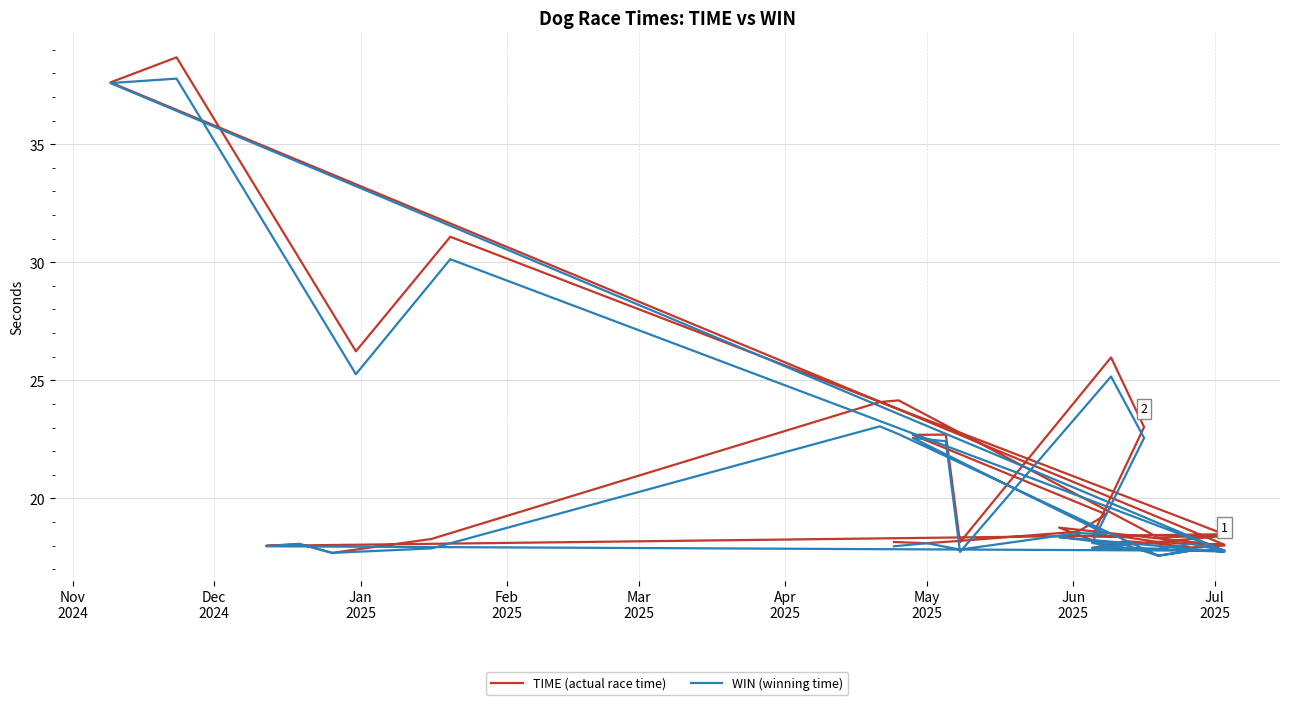

Is this an area chart (filled region under the line)?

No